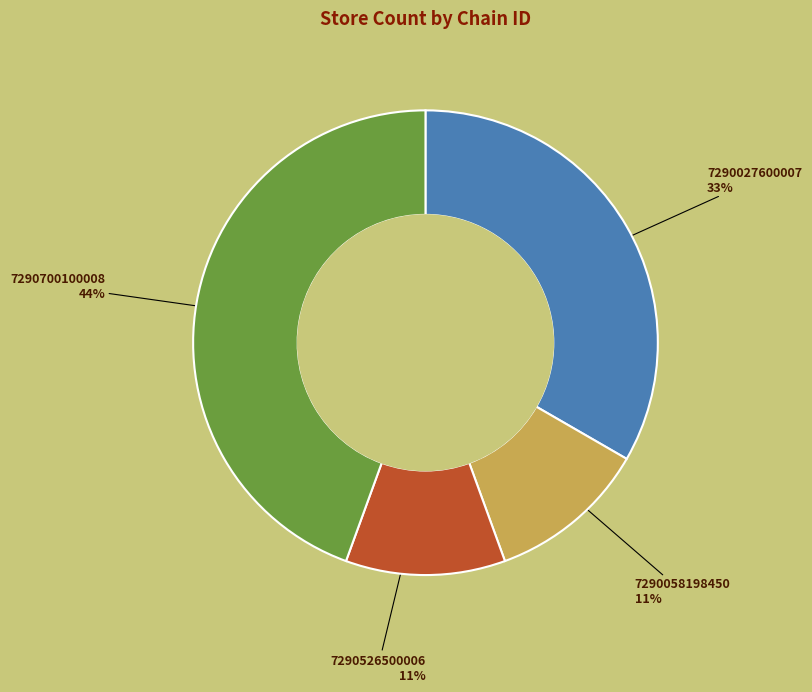

Is there a majority slice in this chart?

No